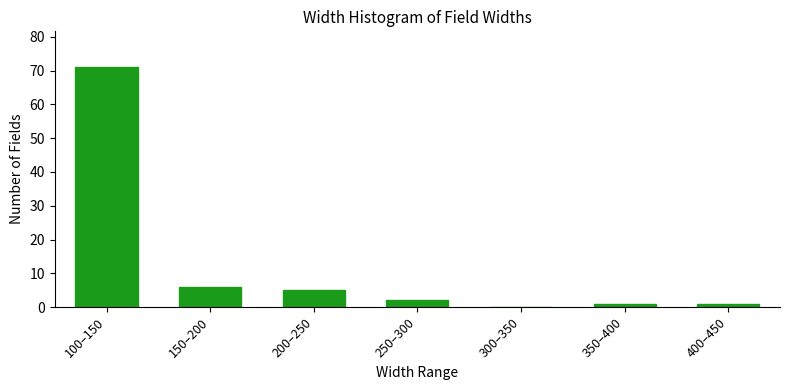

Reading right to left, transcribe all the data shown in this chart.

400–450=1	350–400=1	300–350=0	250–300=2	200–250=5	150–200=6	100–150=71